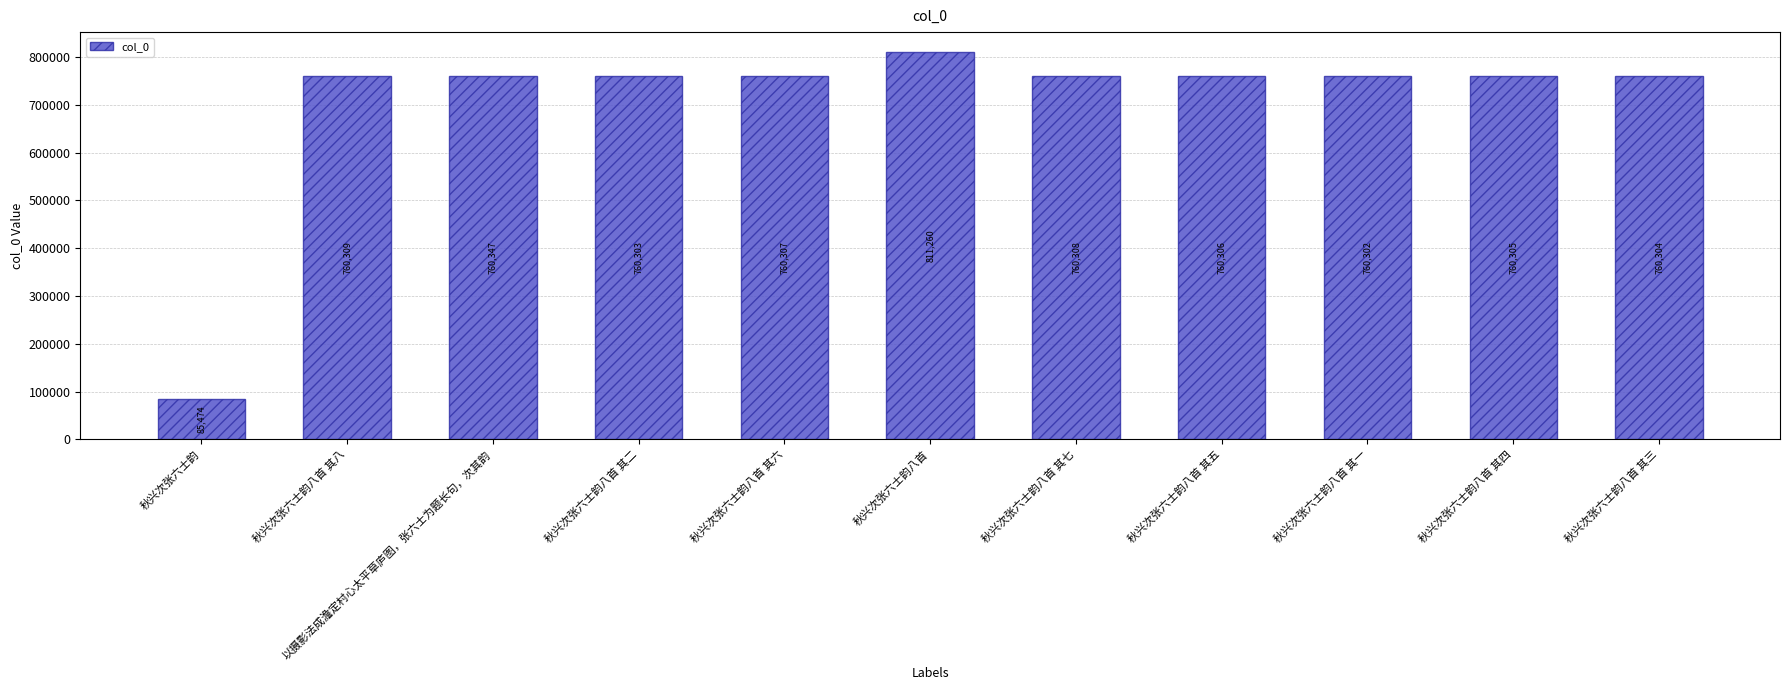

Rank the categories by value from highest to lowest.

秋兴次张六士韵八首, 以摄影法成澹定村心太平草庐图，张六士为题长句，次其韵, 秋兴次张六士韵八首 其八, 秋兴次张六士韵八首 其七, 秋兴次张六士韵八首 其六, 秋兴次张六士韵八首 其五, 秋兴次张六士韵八首 其四, 秋兴次张六士韵八首 其三, 秋兴次张六士韵八首 其二, 秋兴次张六士韵八首 其一, 秋兴次张六士韵